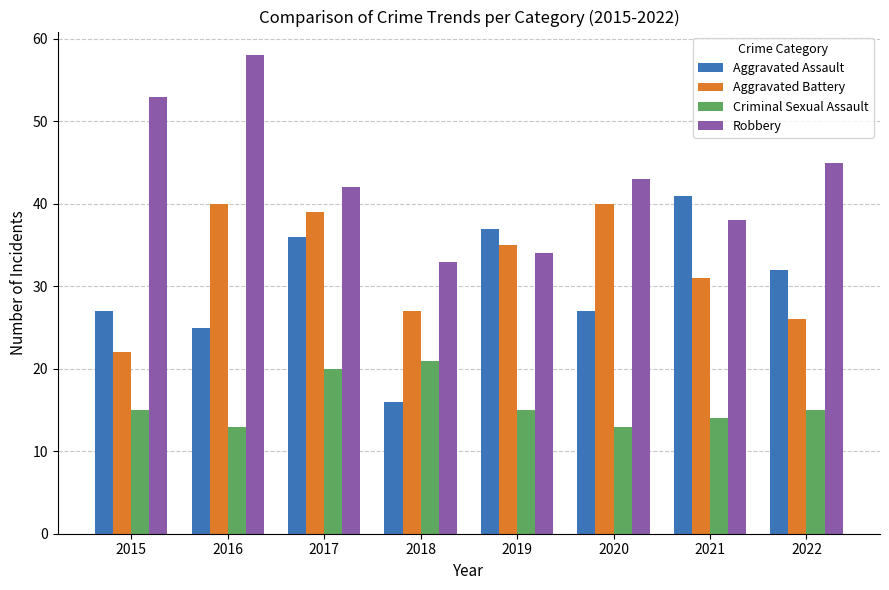

What is the difference between the highest and lowest values at 2016?

45